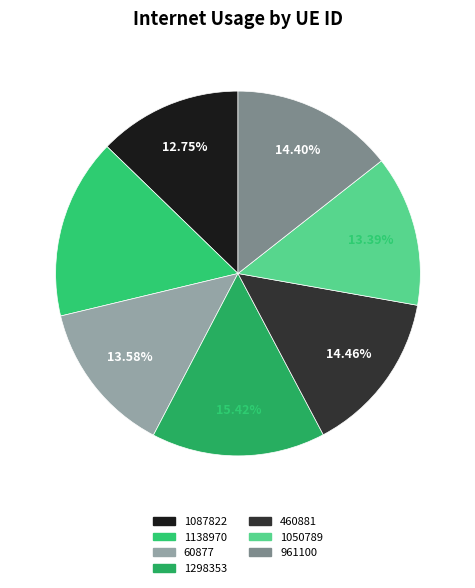

Is it true that 1138970 is 16% of the pie?

True